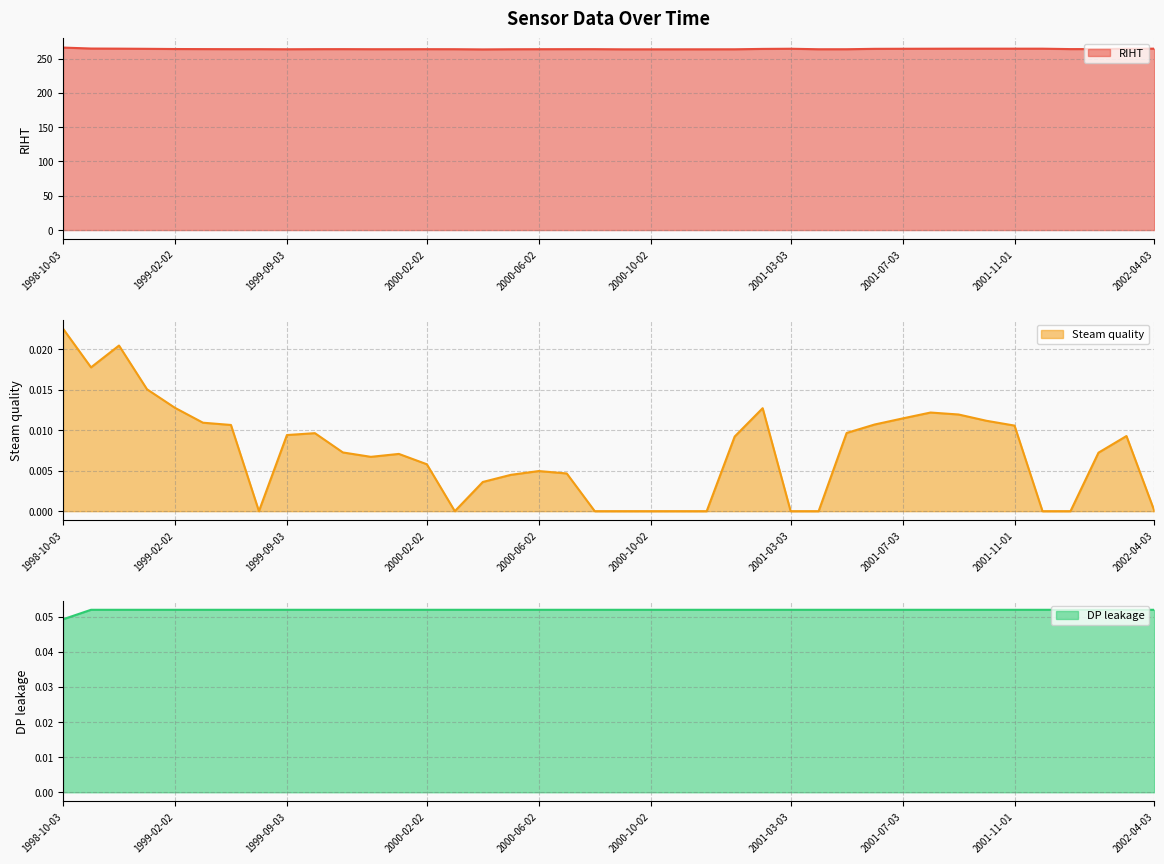

List the series in order of their peak value, highest first.

RIHT, DP leakage, Steam quality